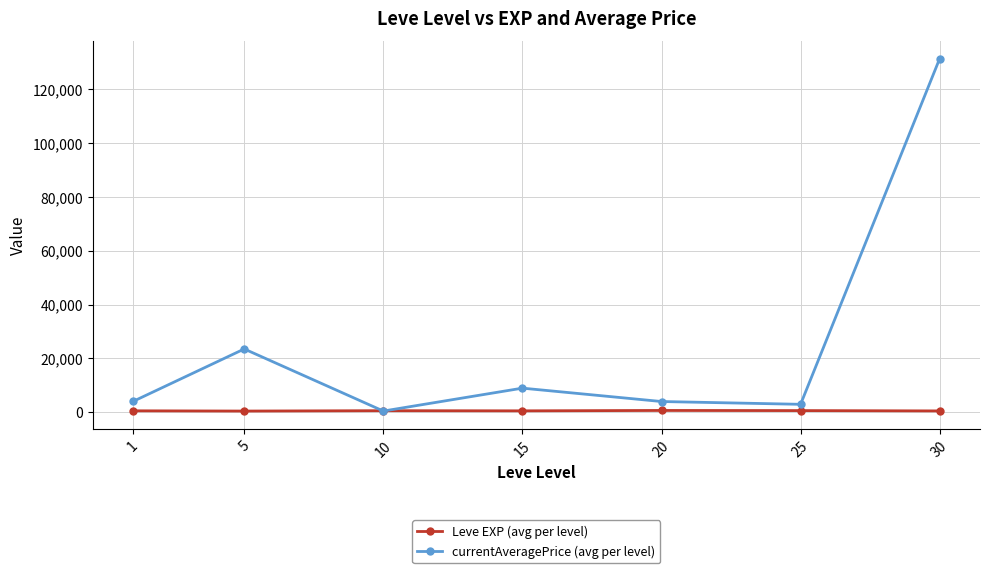

At which category does currentAveragePrice (avg per level) reach its first local peak?

5